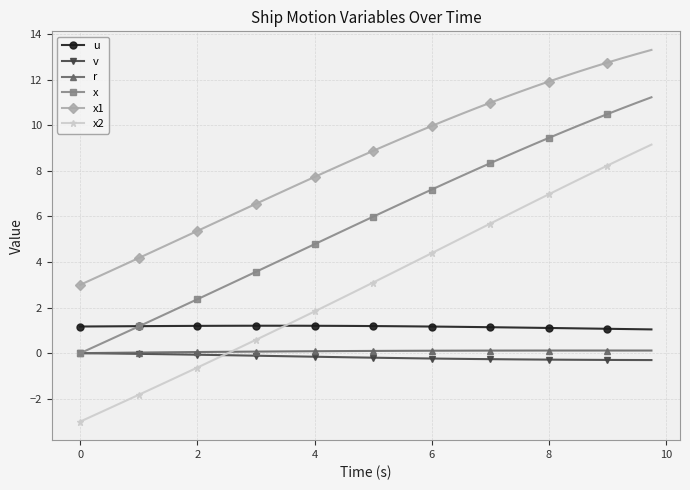

What is the value of the x point at the 26th from the left?

7.5